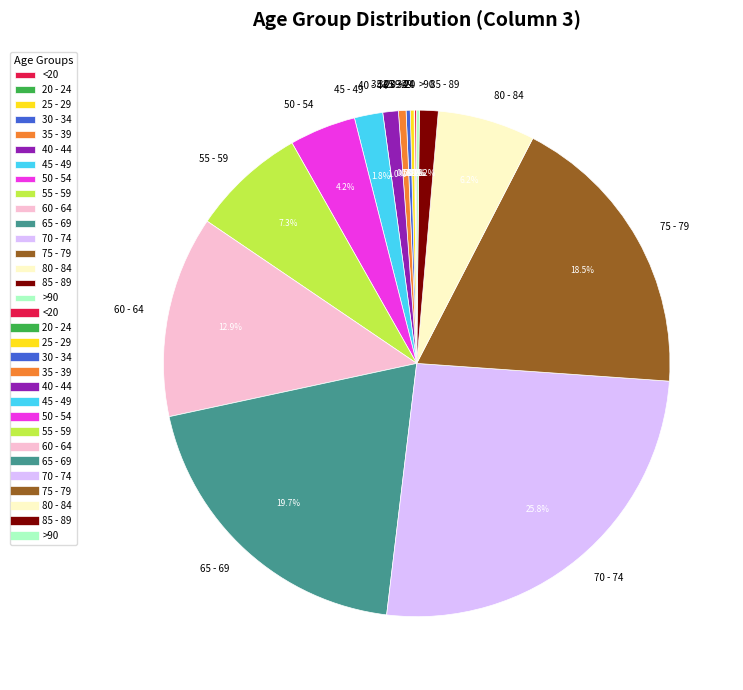

To the nearest percent, what portion does 40 - 44 represent?

1%